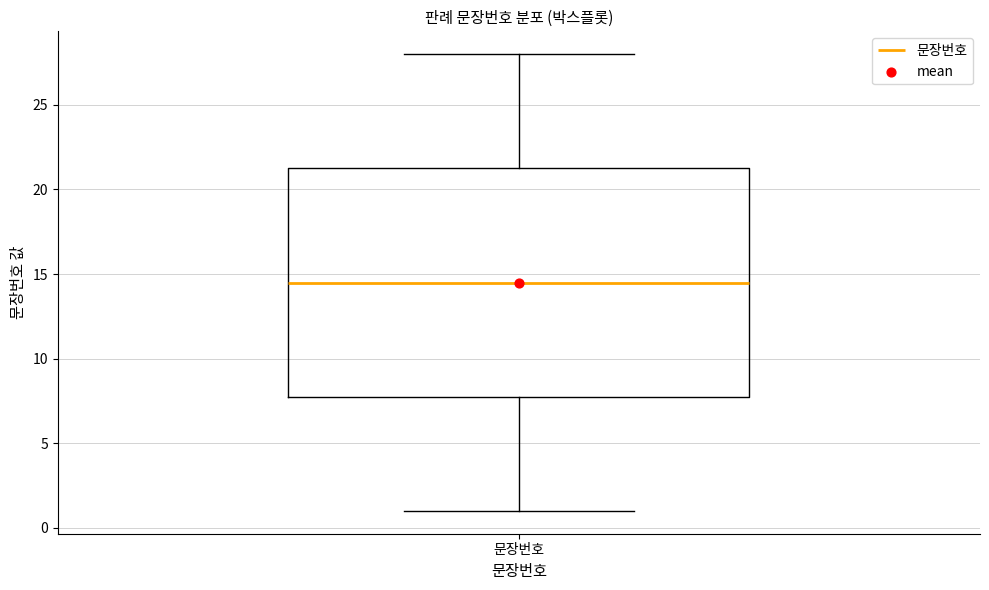

Where is the upper edge of the box for 문장번호 on the y-axis? The values are not printed on the chart, so give them approximately, as read against the axis.

21.5